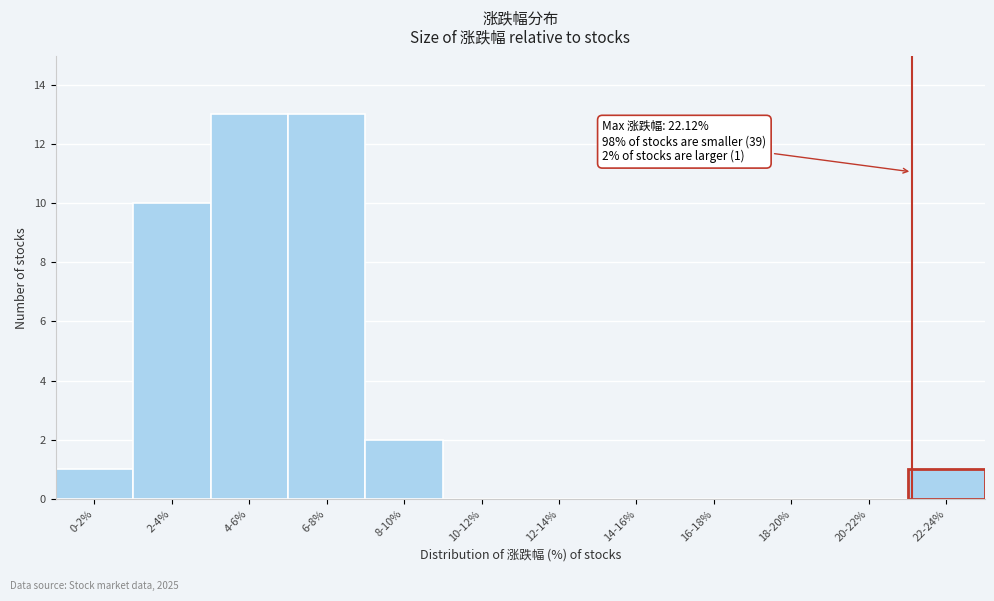

Reading left to right, extract all data points from this chart.

0-2%=1	2-4%=10	4-6%=13	6-8%=13	8-10%=2	10-12%=0	12-14%=0	14-16%=0	16-18%=0	18-20%=0	20-22%=0	22-24%=1